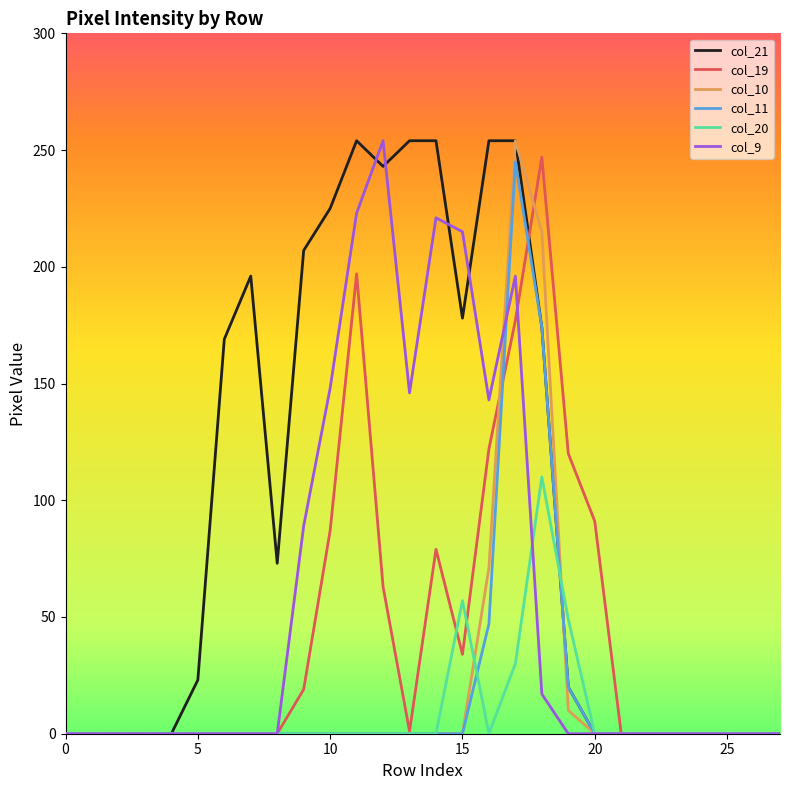

Which series has the largest total across all categories?

col_21